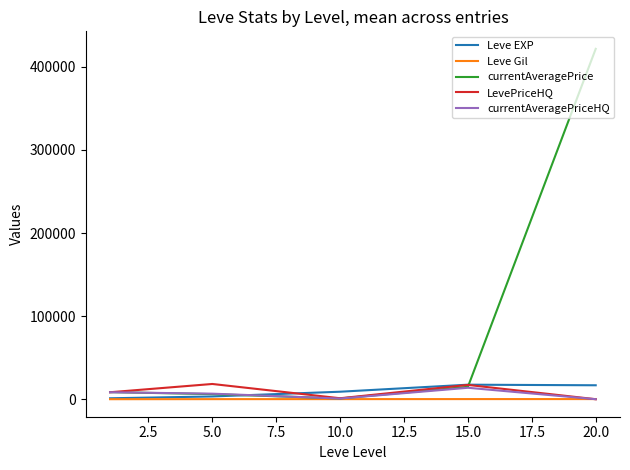

What is the highest value of the LevePriceHQ series?

18427.2